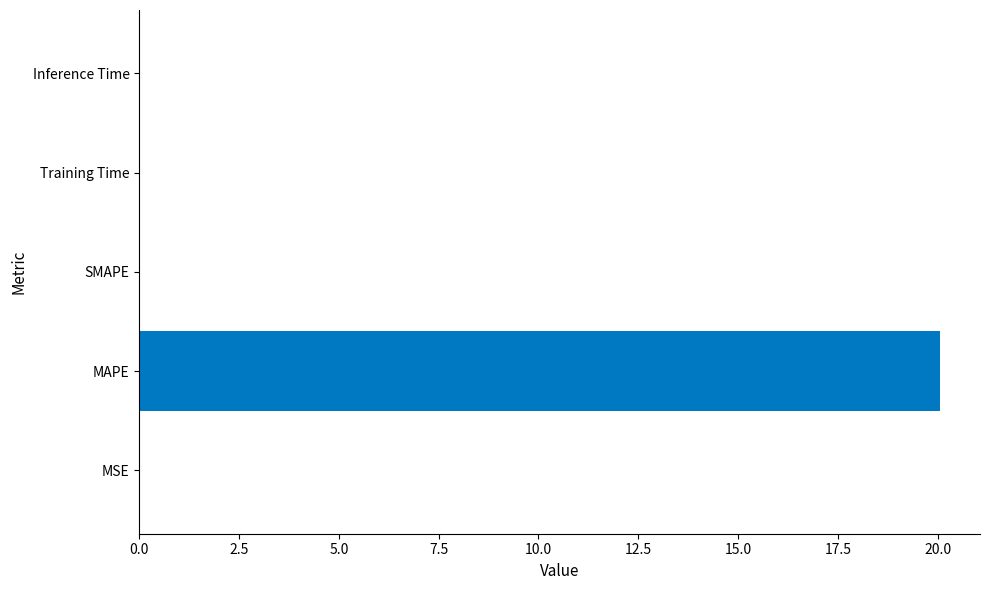

What is the change in value from MAPE to SMAPE?

-20.1